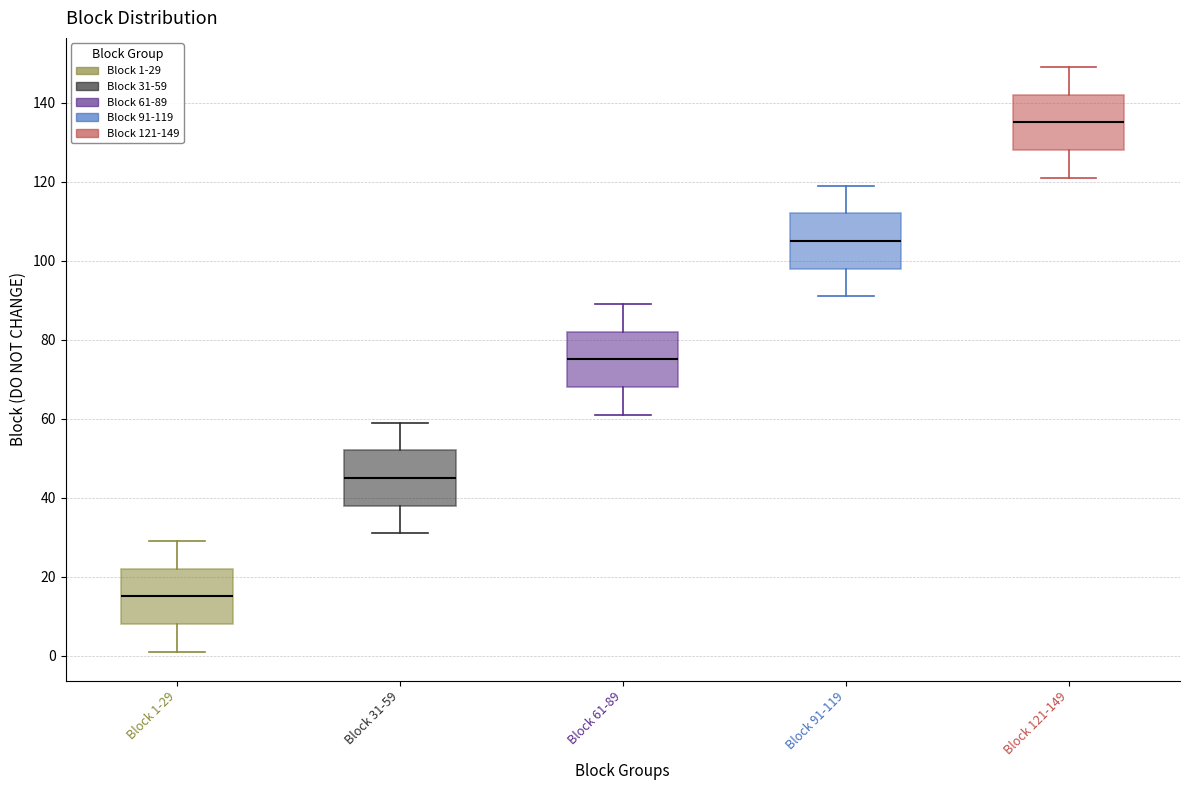

Reading left to right, read every box against the y-axis: the position of its median line, the range the box covers, and the ends of its whiskers. The values are not printed on the chart, so give them approximately, as read against the axis.

Block 1-29: median 16, box 8 to 22, whiskers 2 to 30
Block 31-59: median 46, box 38 to 52, whiskers 32 to 60
Block 61-89: median 76, box 68 to 82, whiskers 62 to 90
Block 91-119: median 106, box 98 to 112, whiskers 92 to 120
Block 121-149: median 136, box 128 to 142, whiskers 122 to 150